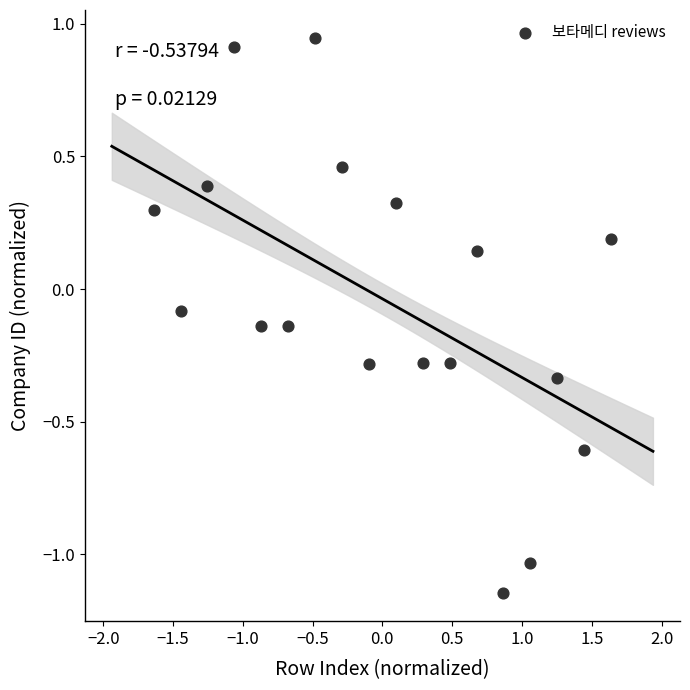

What is the range of Y values (max minus min)?

2.1